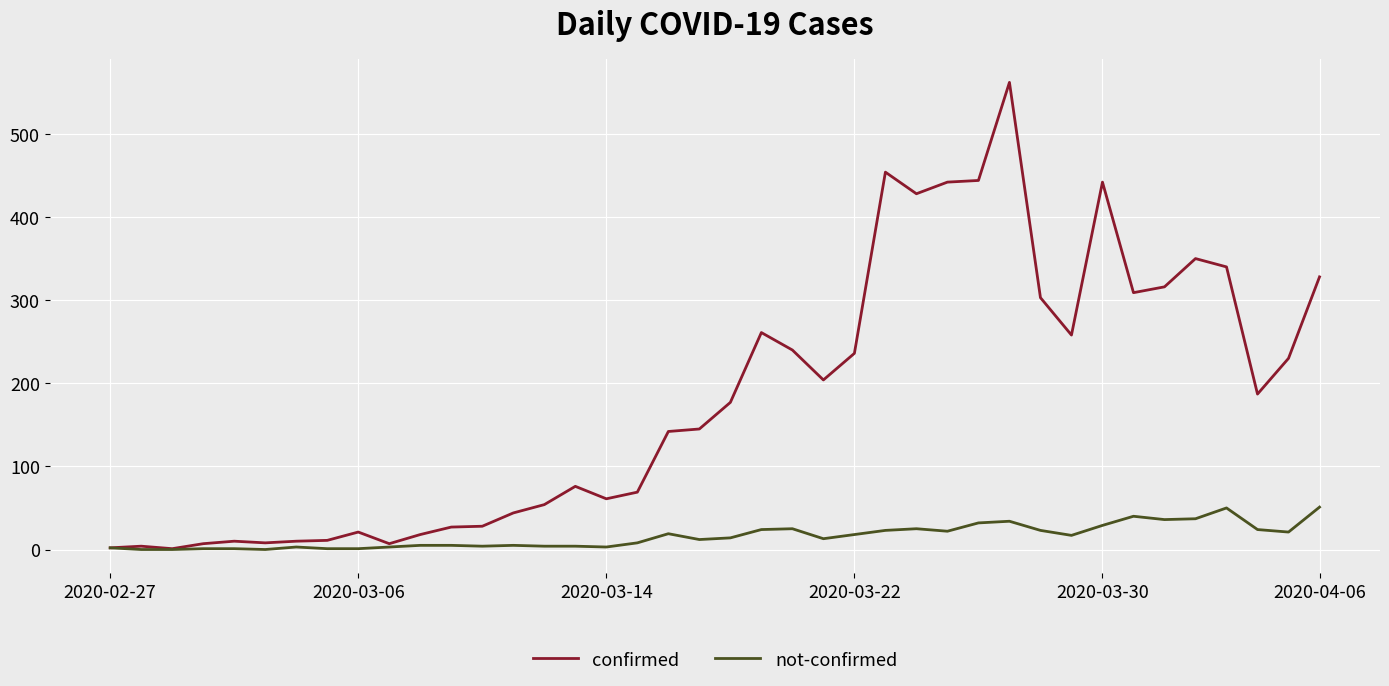

Rank the series by their average value, from highest to lowest.

confirmed, not-confirmed